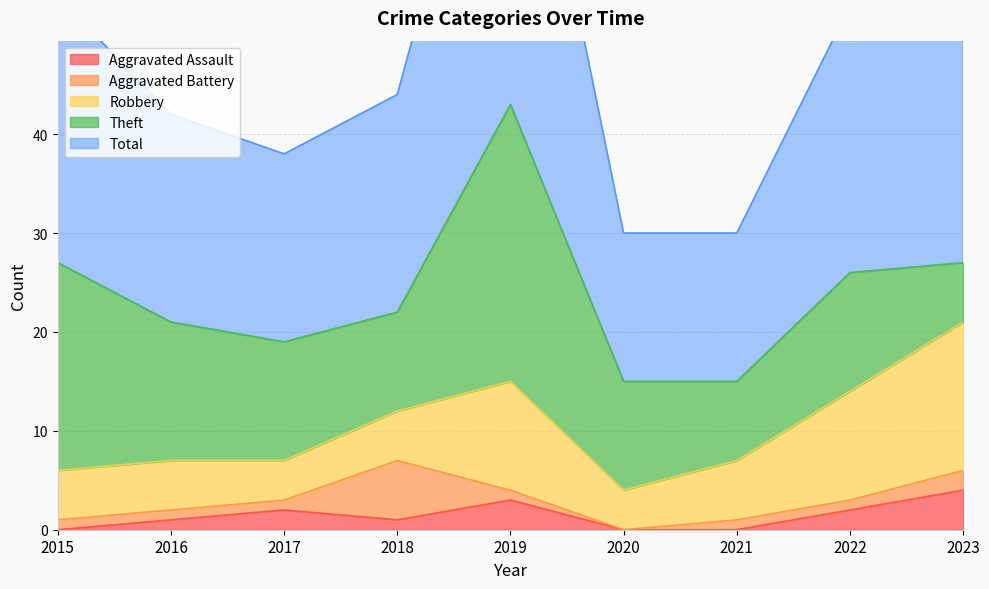

What is the difference between the Theft values at 2023 and 2017?

6